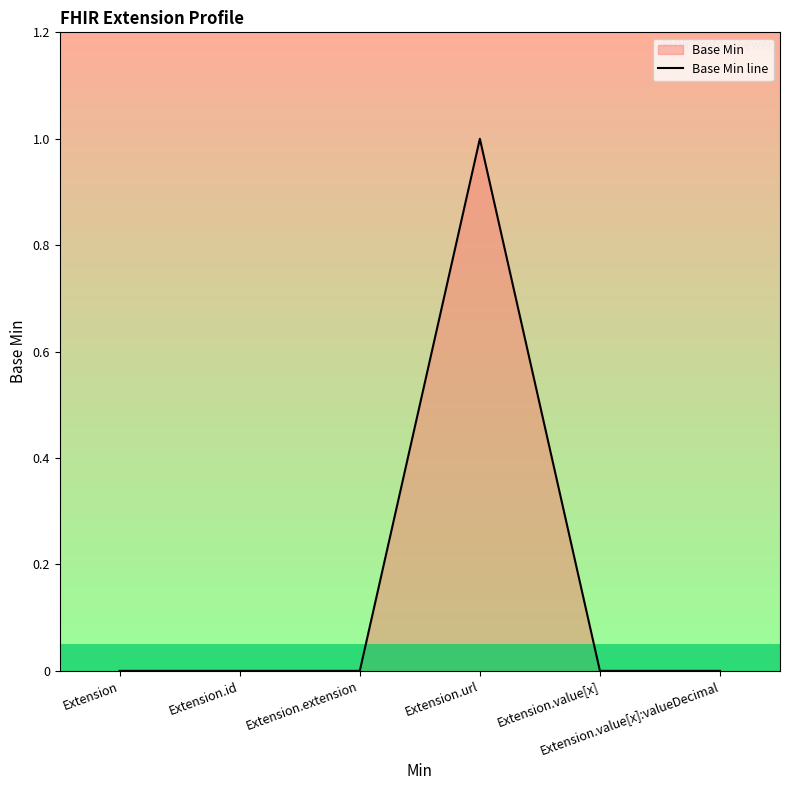

Where is the first local maximum?

Extension.url